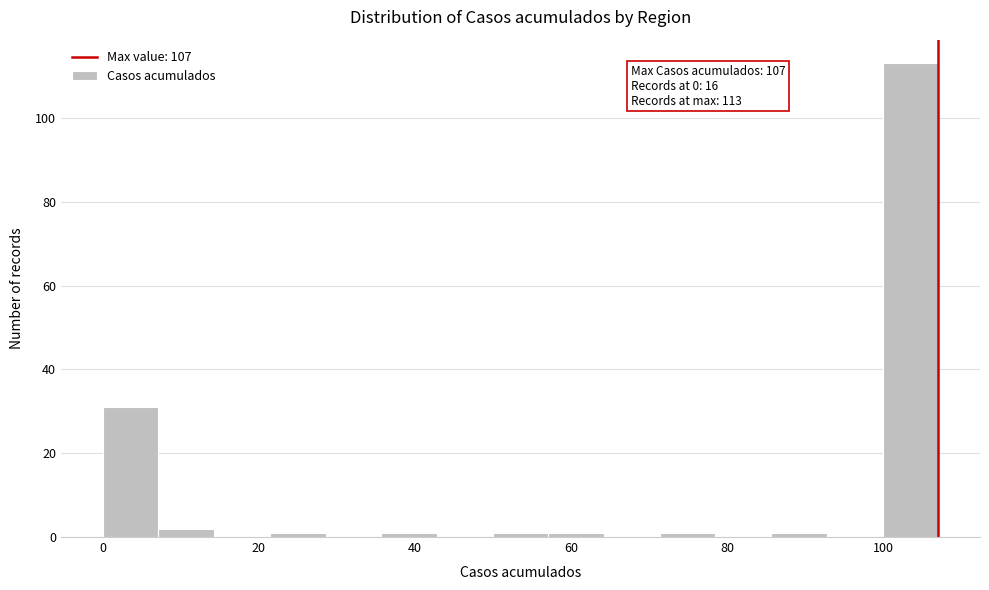

Around what value on the x-axis is the tallest bar? Give the approximate position of its centre, as read against the axis.

104